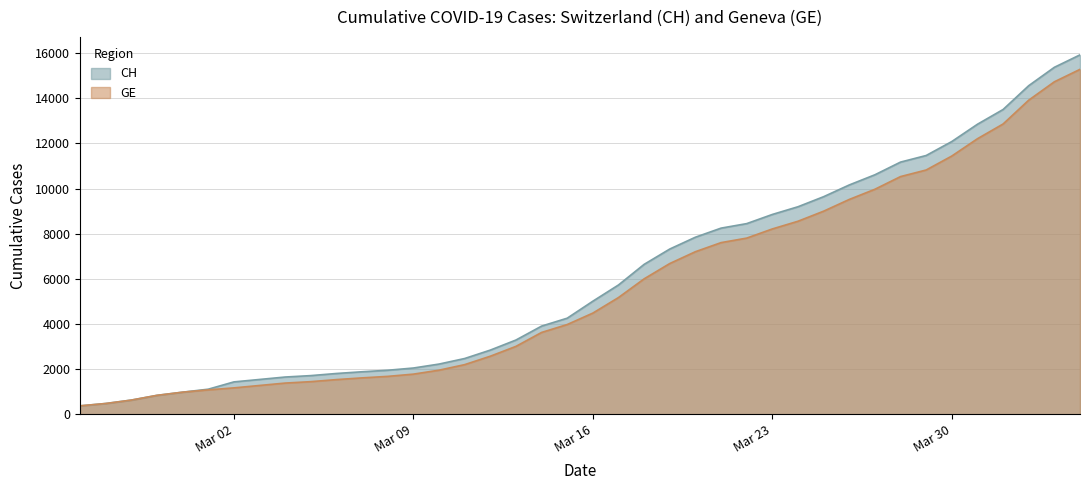

What is the maximum value for CH?

15926